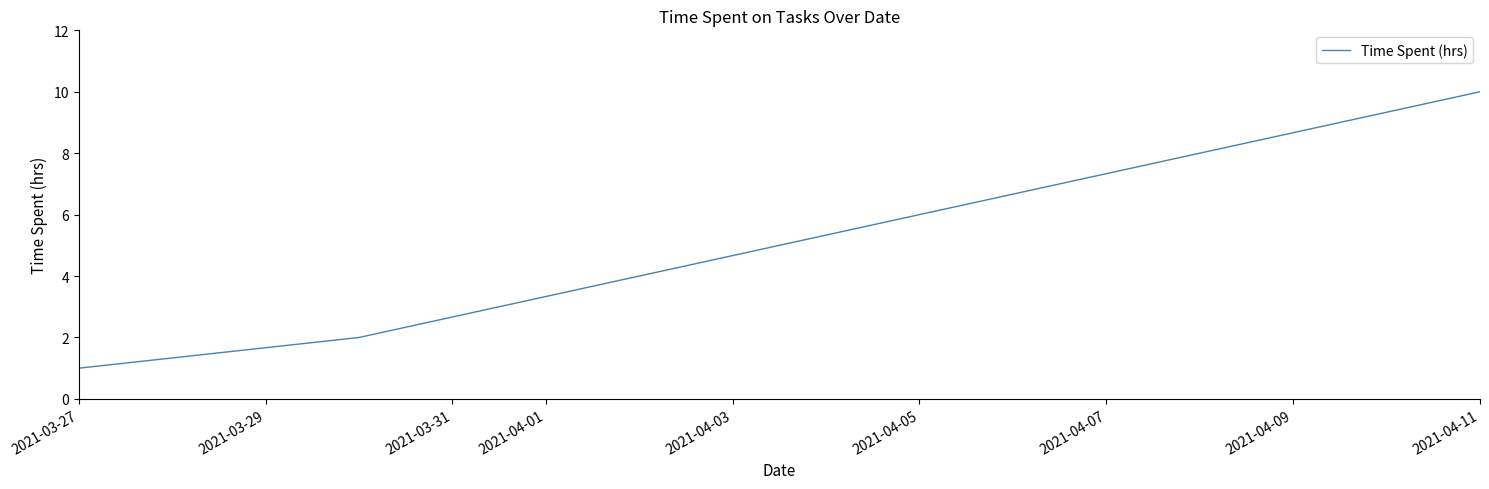

What is the greatest value displayed?

10